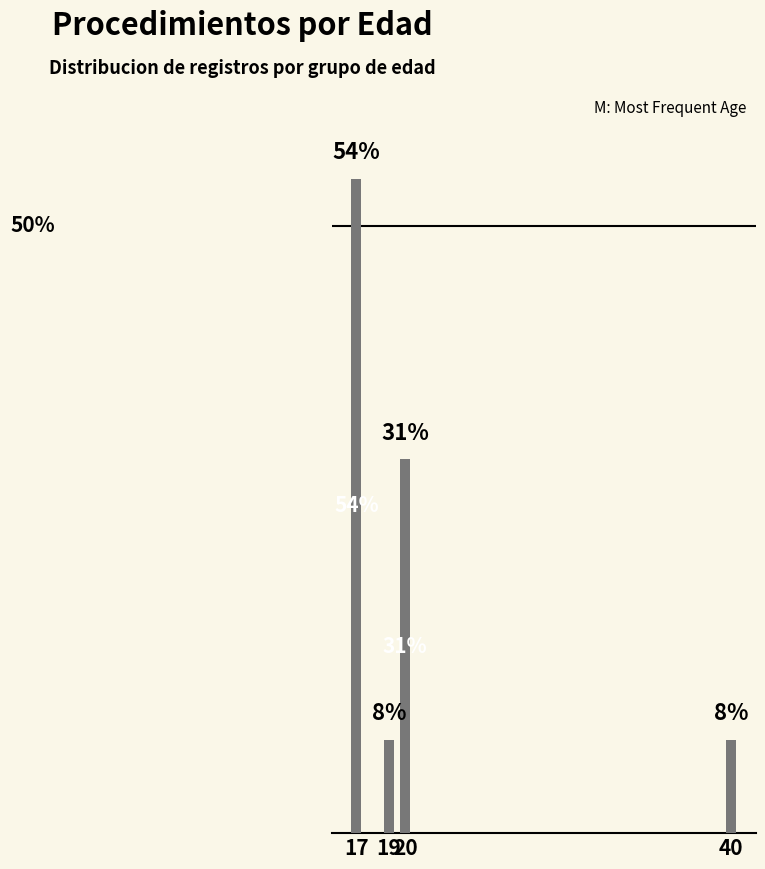

At which label does the data first exceed 30?

17